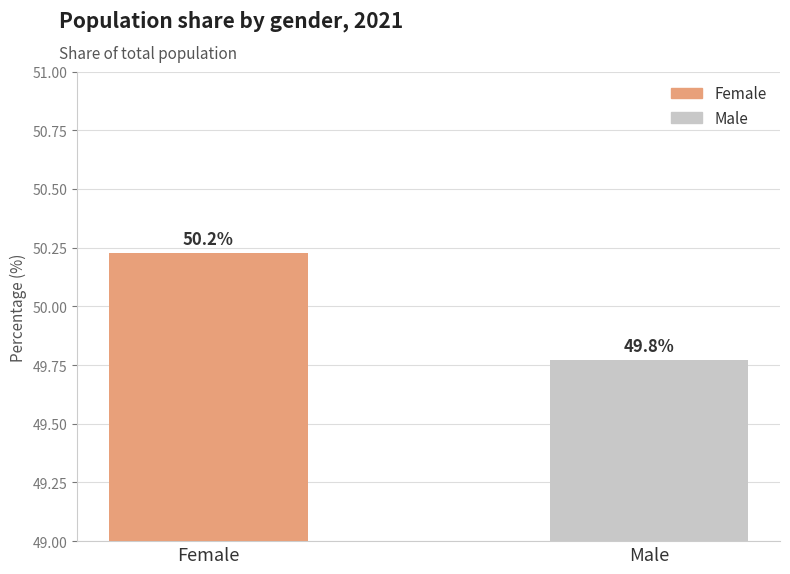

What is the minimum value shown in the chart?

49.8